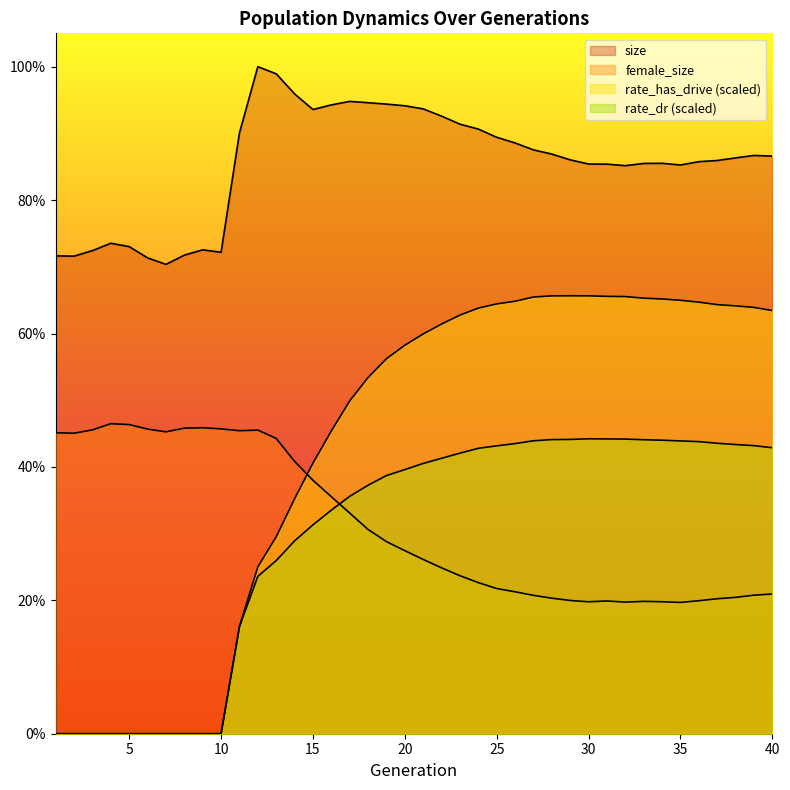

How many positive values does the rate_dr series have?

30